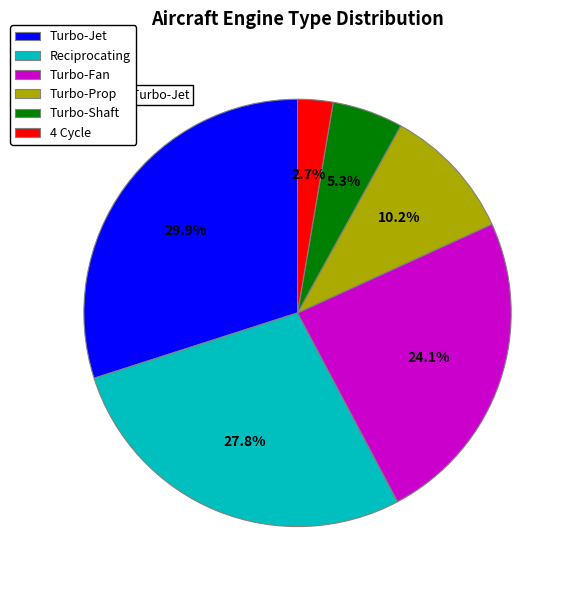

To the nearest percent, what is the average slice percentage?

17%